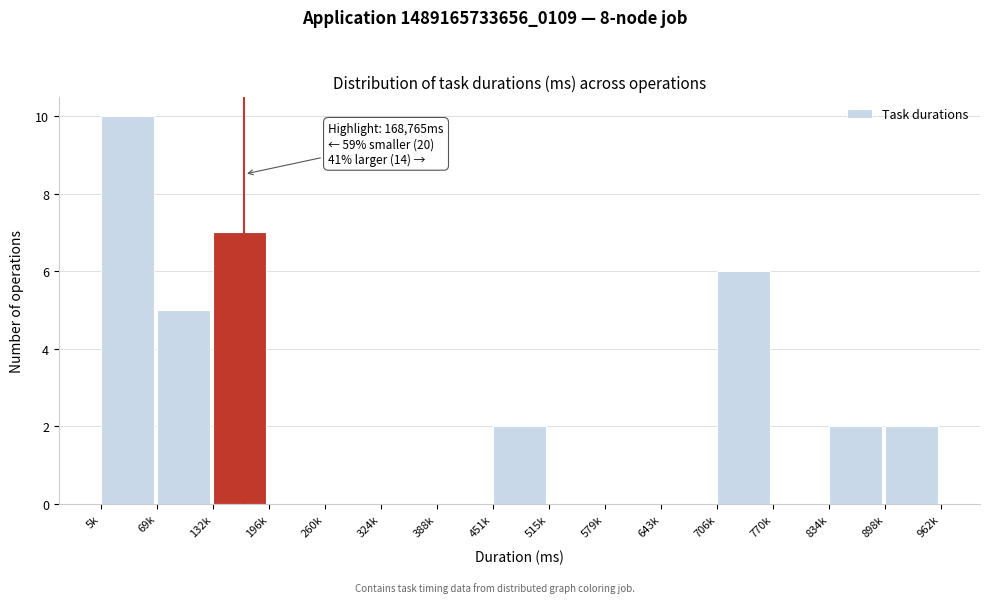

Reading left to right, extract all data points from this chart.

5k=10	69k=5	132k=7	196k=0	260k=0	324k=0	388k=0	451k=2	515k=0	579k=0	643k=0	706k=6	770k=0	834k=2	898k=2